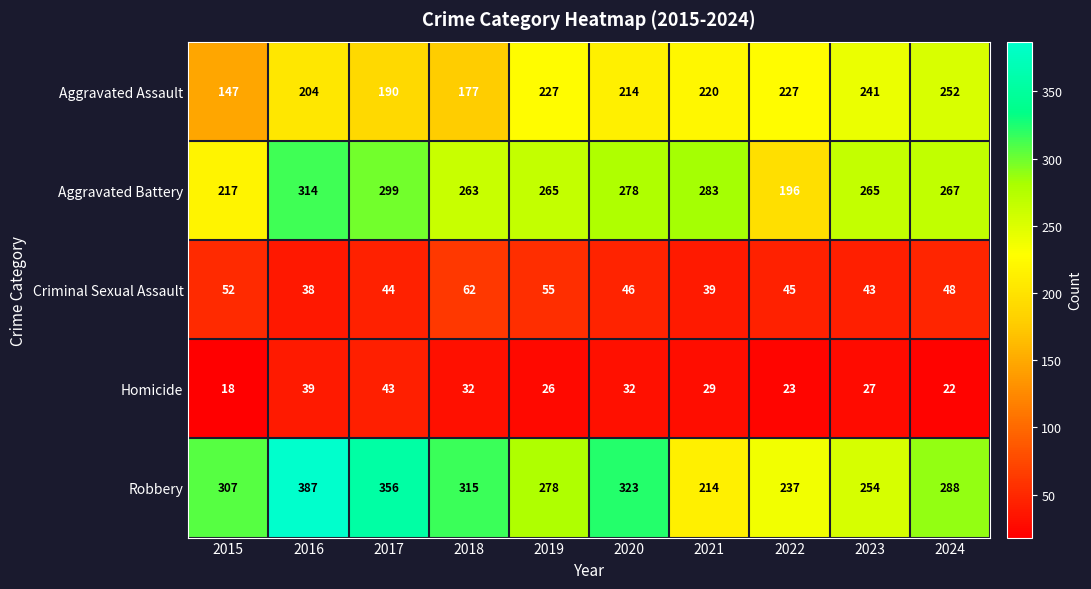

The Aggravated Battery series shows 136 at 2016. True or false?

False